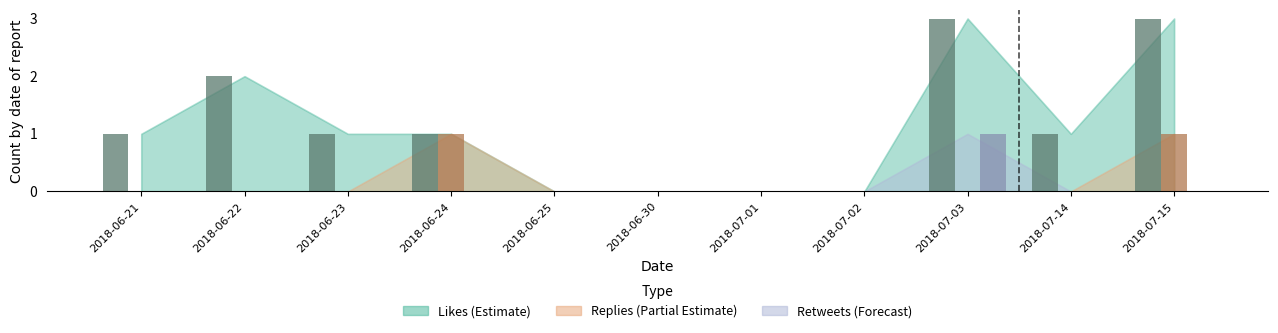

Which category has the lowest value in the nretweets series?

2018-06-21